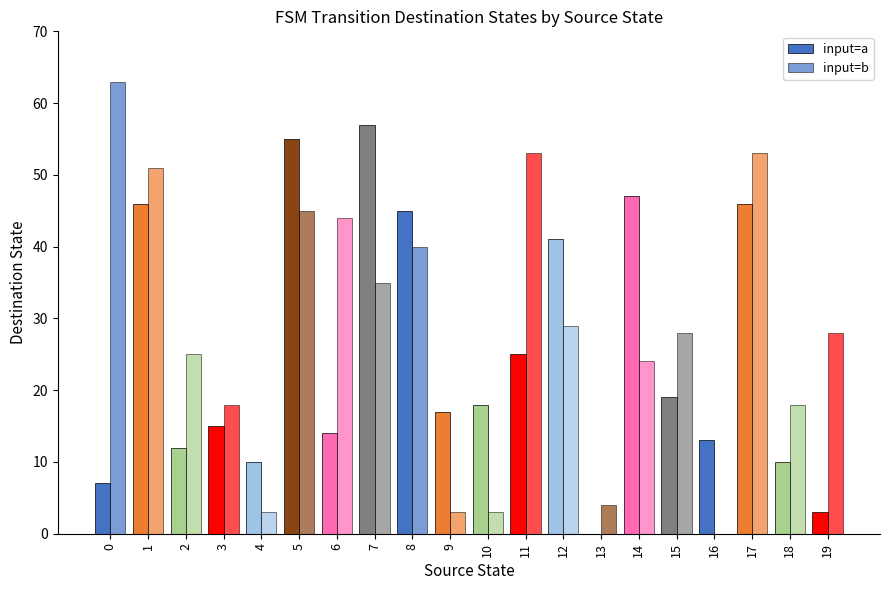

What is the value of the input=a bar at the 4th from the left?

15